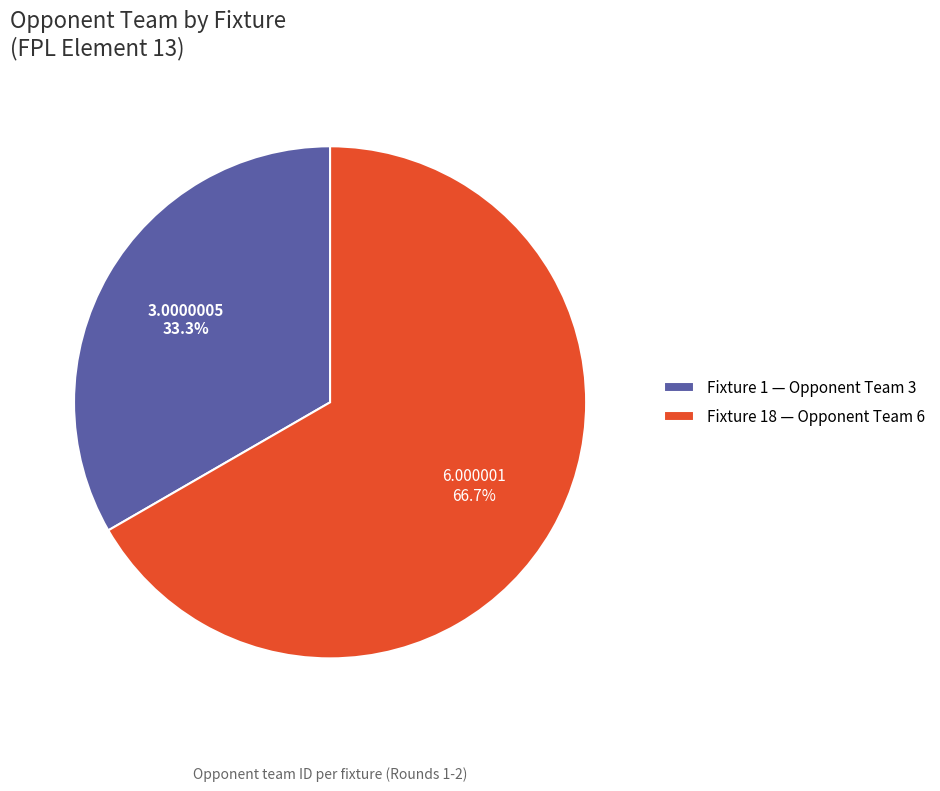

Rank the categories by value from highest to lowest.

Fixture 18 — Opponent Team 6, Fixture 1 — Opponent Team 3